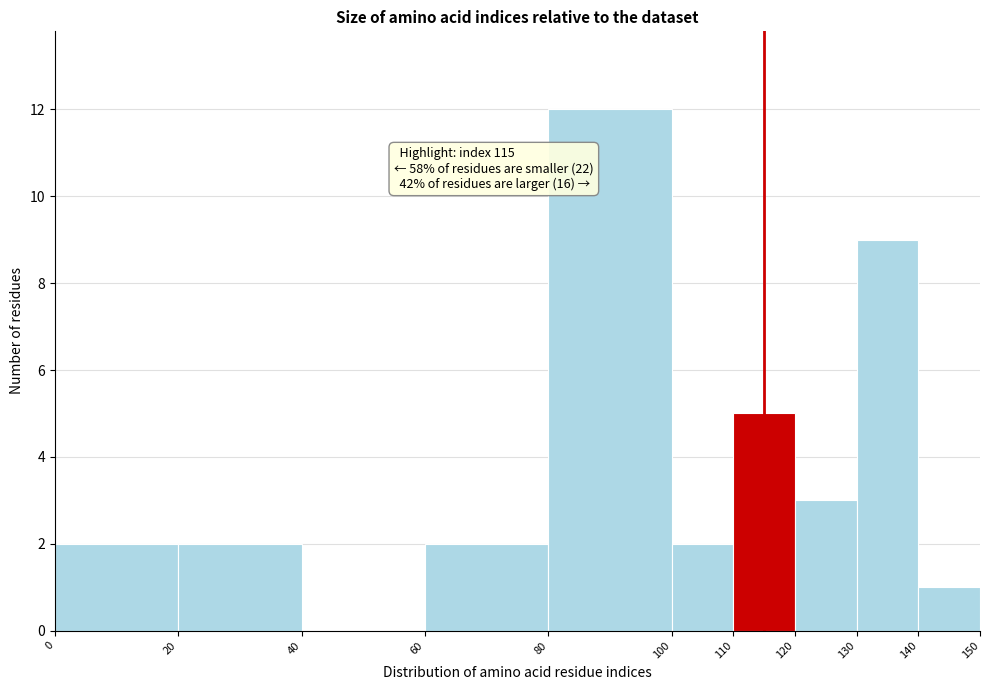

Which range on the x-axis has the tallest bar?

80 to 100